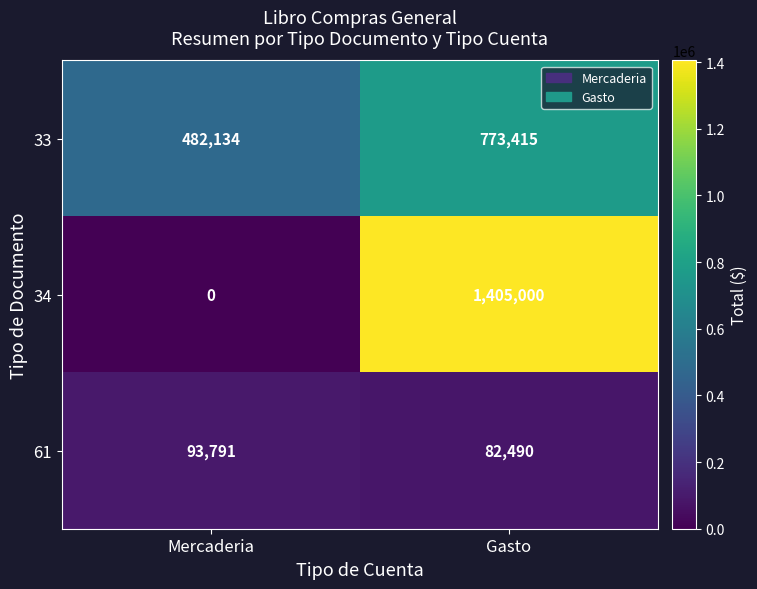

At Mercaderia, list the series in order from largest to smallest.

33, 61, 34